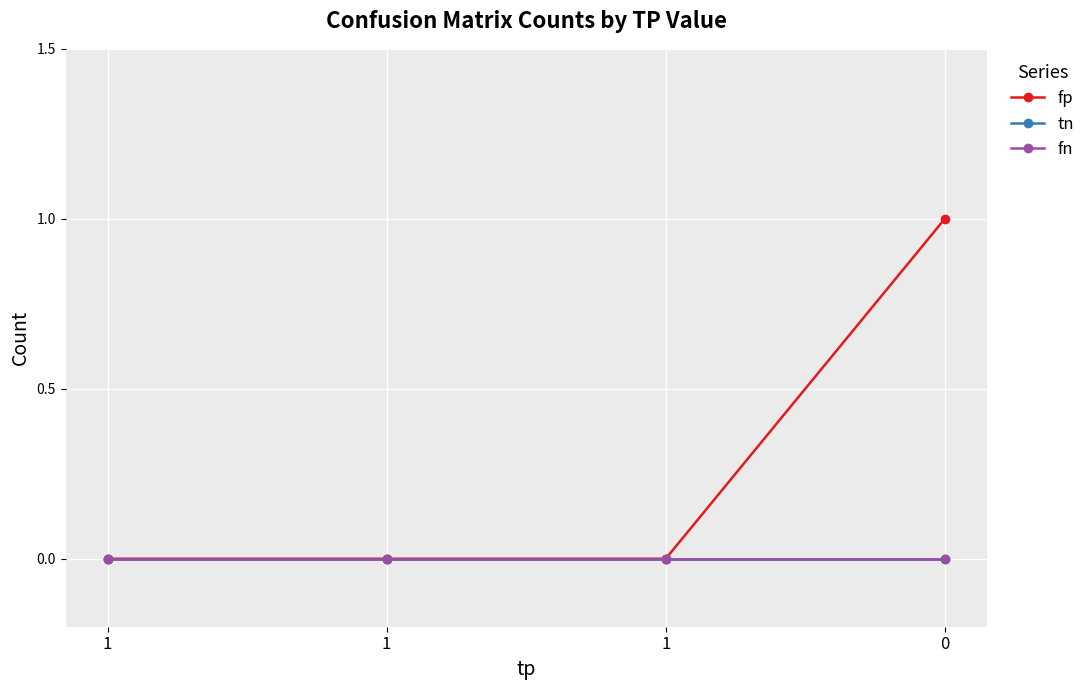

Reading left to right, extract all data points from this chart.

fp: 1=0	1=0	1=0	0=1
tn: 1=0	1=0	1=0	0=0
fn: 1=0	1=0	1=0	0=0